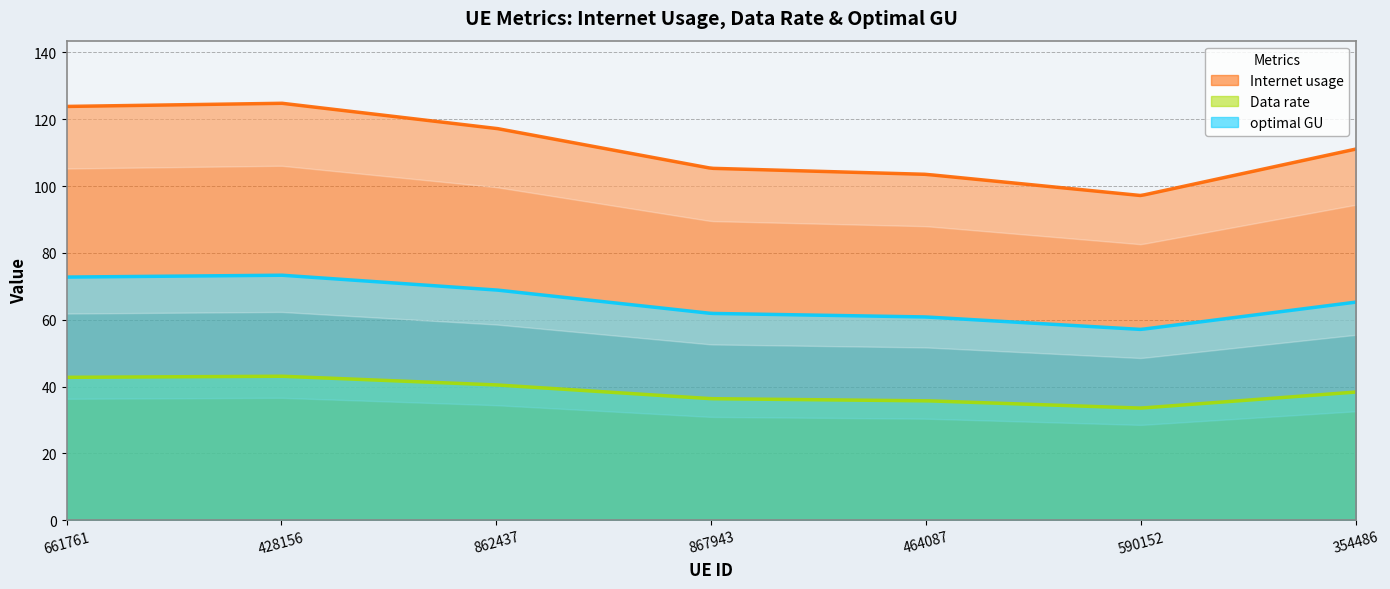

At which label does optimal GU reach its peak?

428156